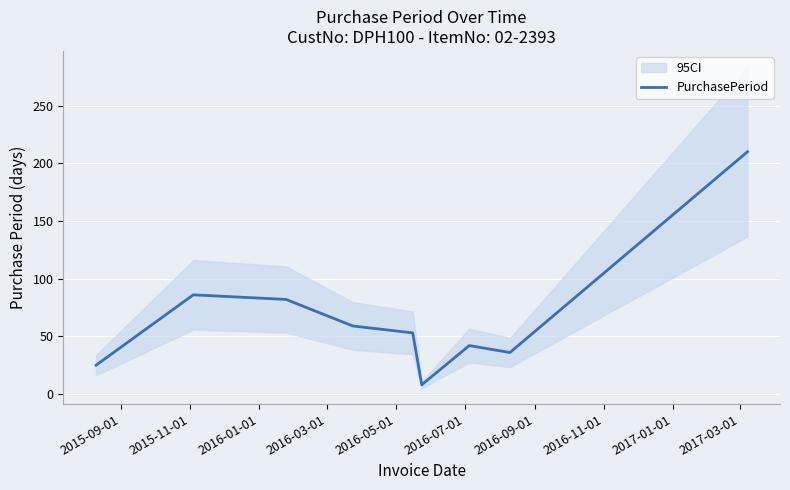

What is the lowest value of the PurchasePeriod series?

8